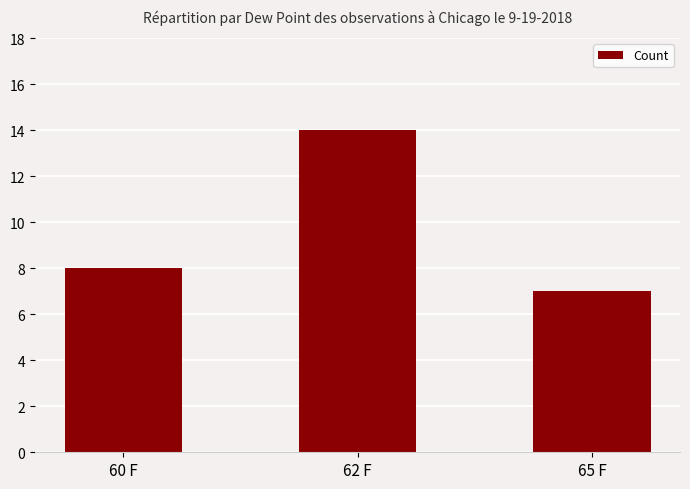

Reading left to right, what are all the values shown in this chart?

60 F=8	62 F=14	65 F=7